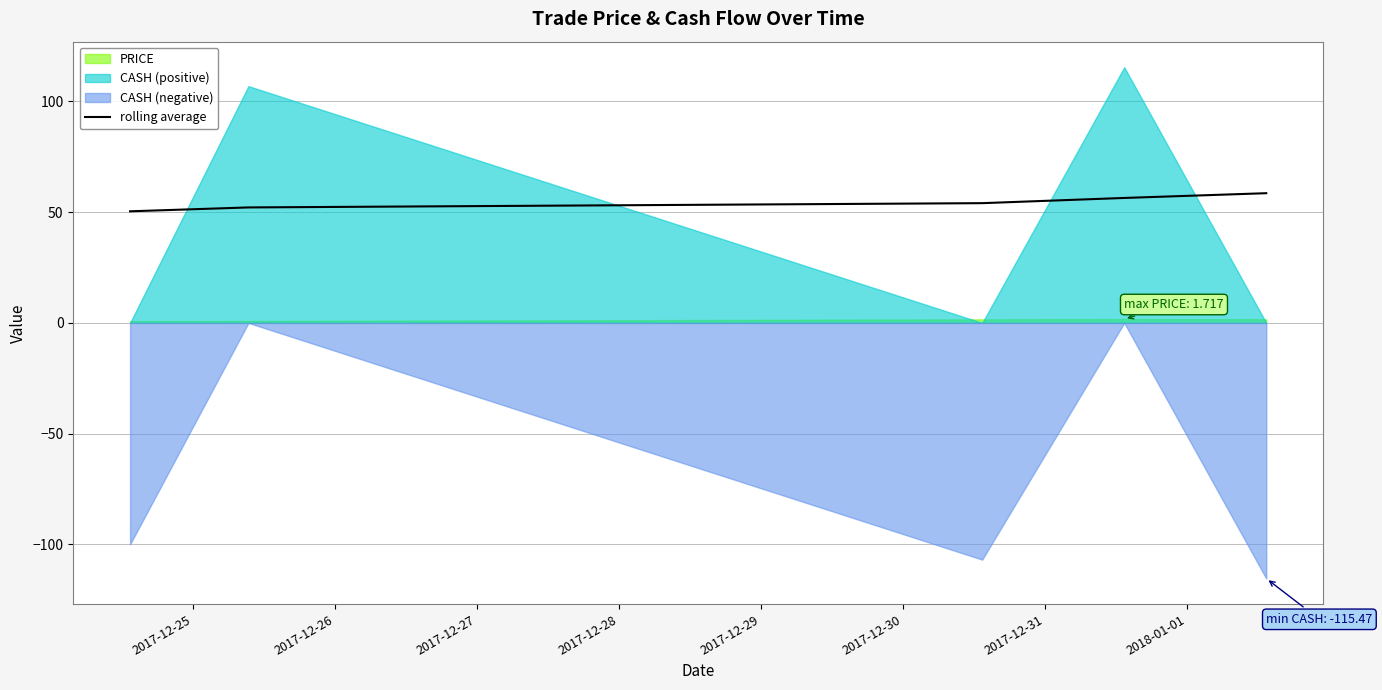

How many data points are less than 54?

2